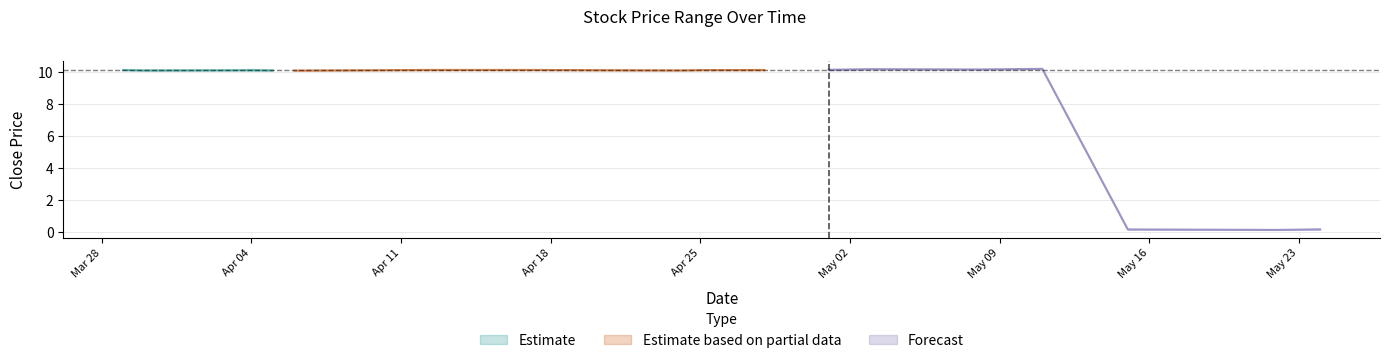

Is the value of Low_estimate at 2023-04-10 greater than the value of High_estimate at 2023-04-25?

No